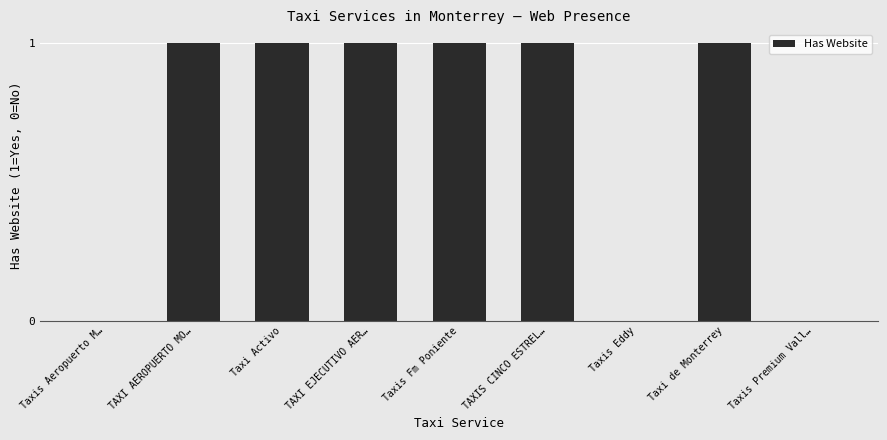

Reading right to left, list all the values displayed in this chart.

0	1	0	1	1	1	1	1	0